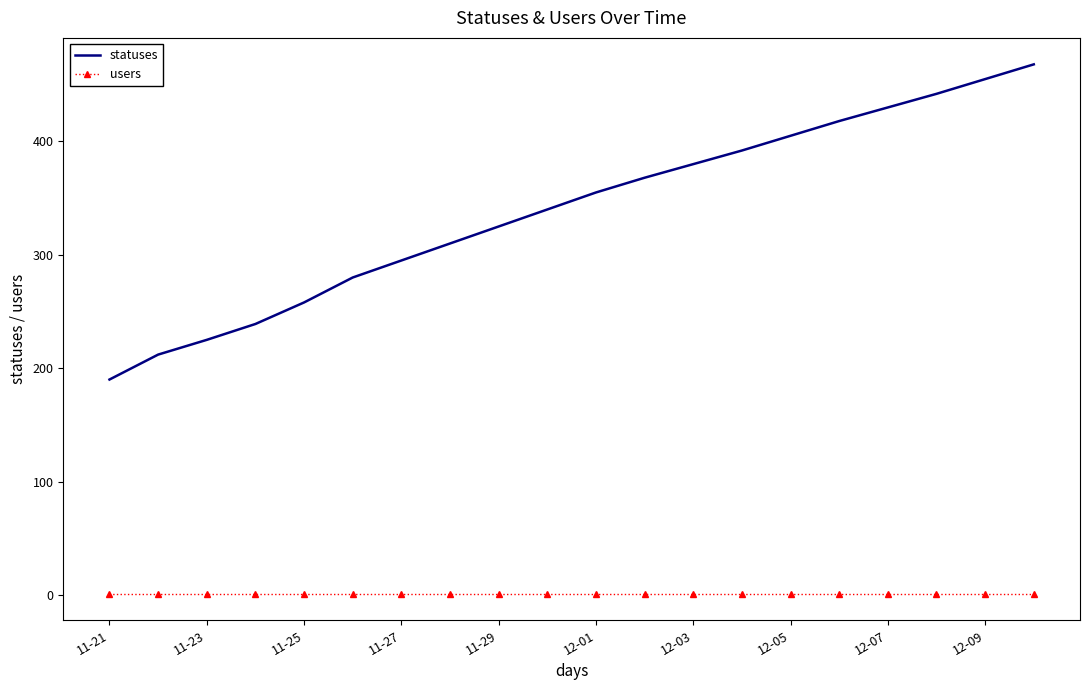

True or false: users and statuses cross at least once.

False